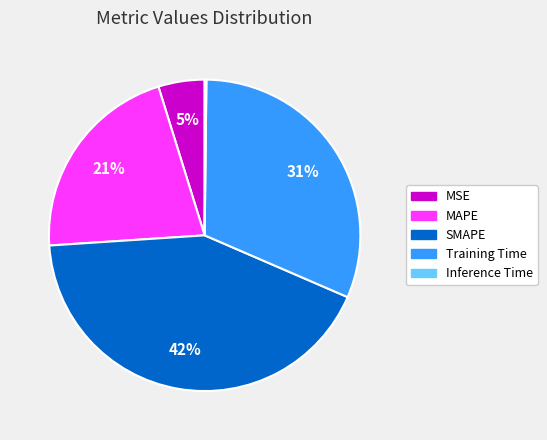

What is the largest slice in the pie chart?

SMAPE